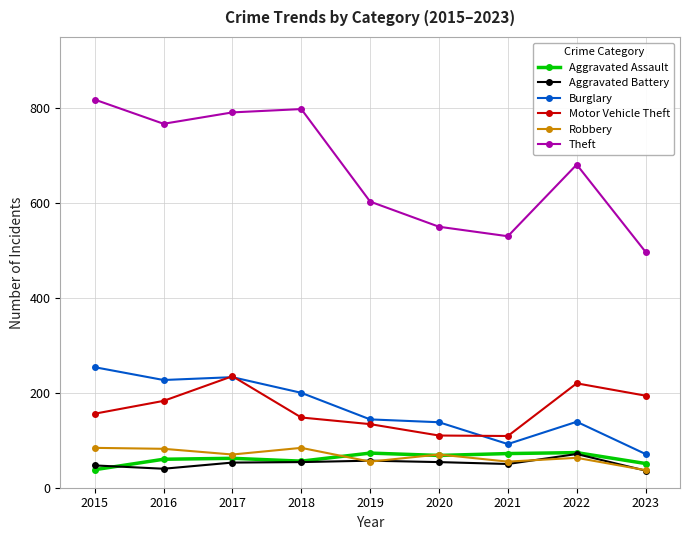

What is the difference between the highest and lowest values at 2017?

738